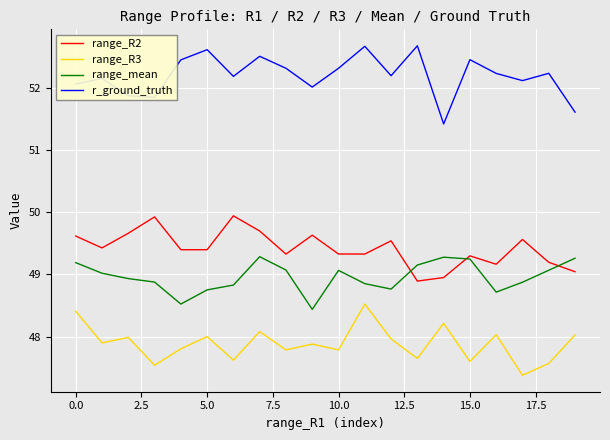

What is the minimum value shown in the chart?

47.4